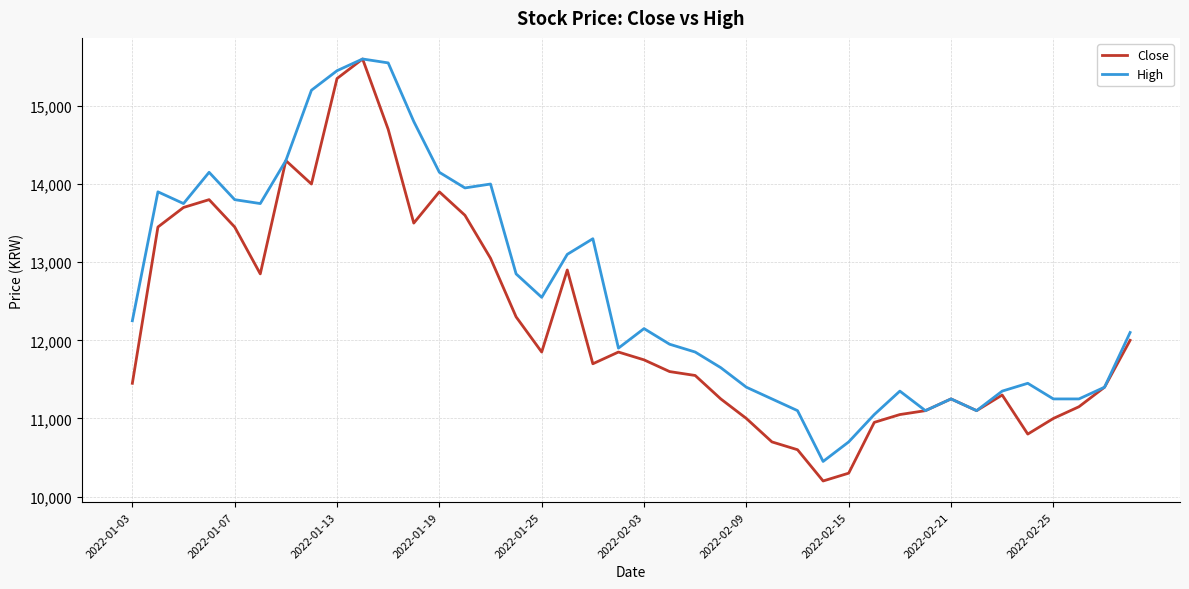

What is the maximum value shown in the chart?

15600